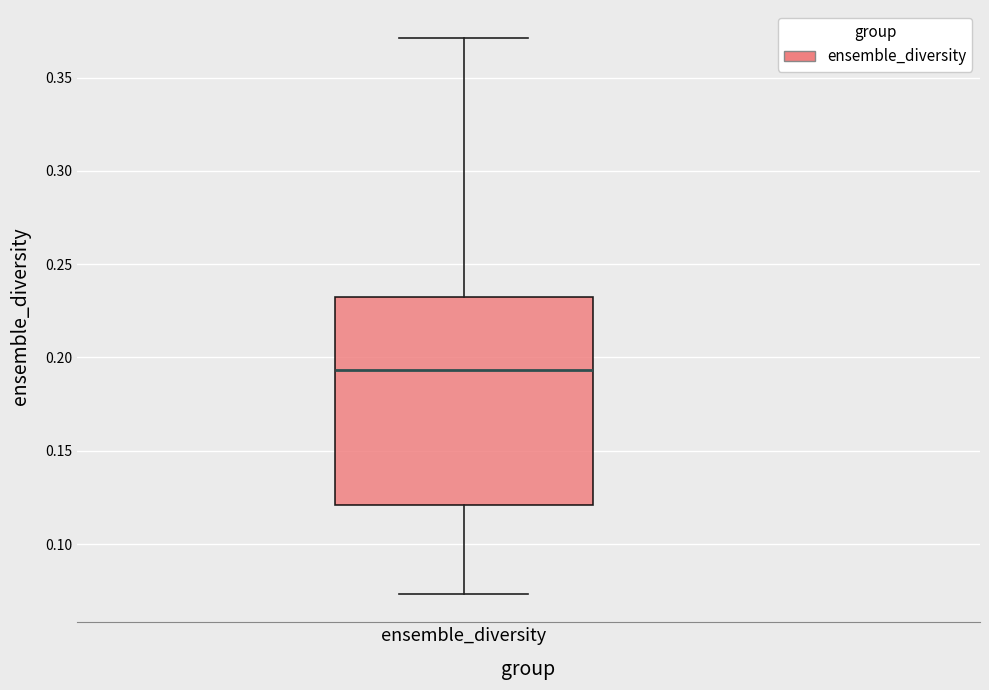

Where does the lower whisker of the box for ensemble_diversity end on the y-axis? The values are not printed on the chart, so give them approximately, as read against the axis.

0.075